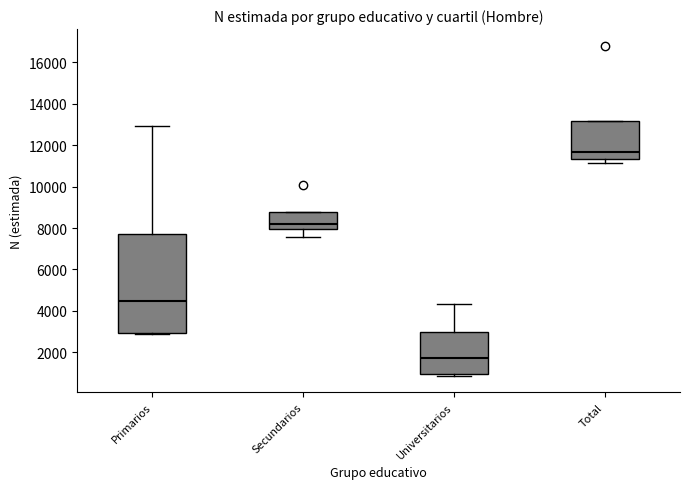

Comparing the boxes themselves (not the whiskers), which one is the tallest?

Primarios